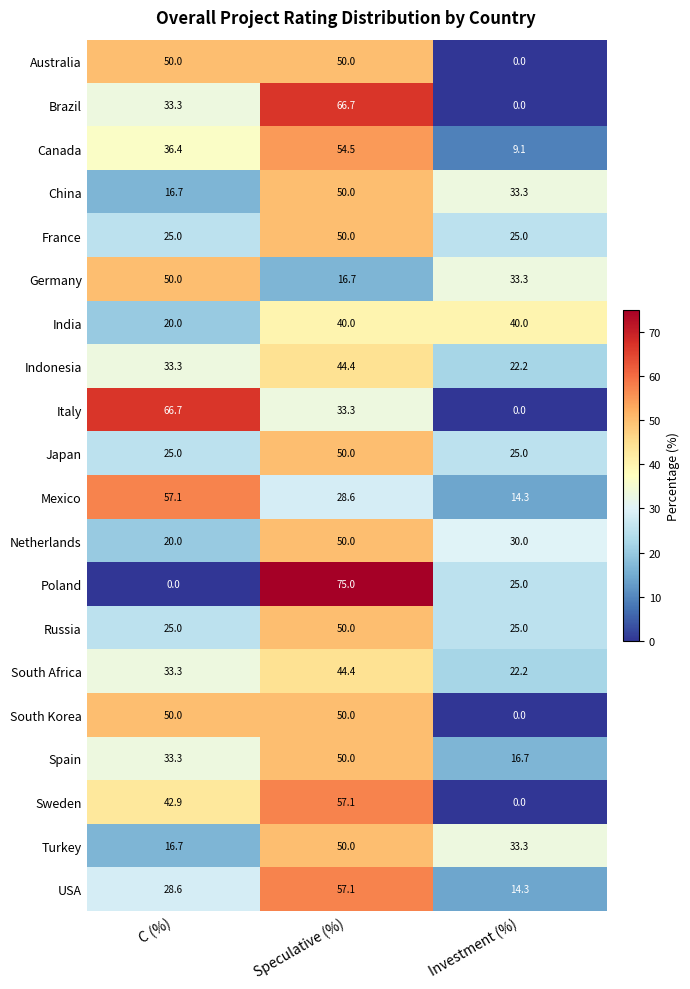

Rank the categories by USA value from lowest to highest.

Investment (%), C (%), Speculative (%)